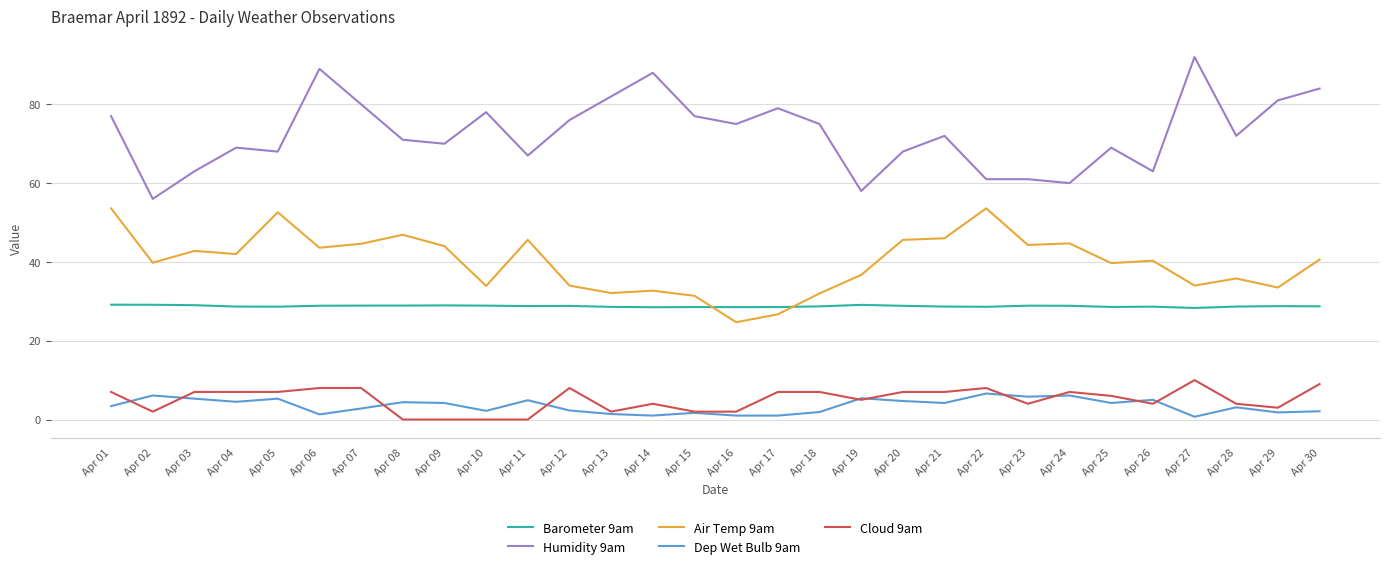

The value of Humidity 9am at Apr 11 is 35.8. True or false?

False